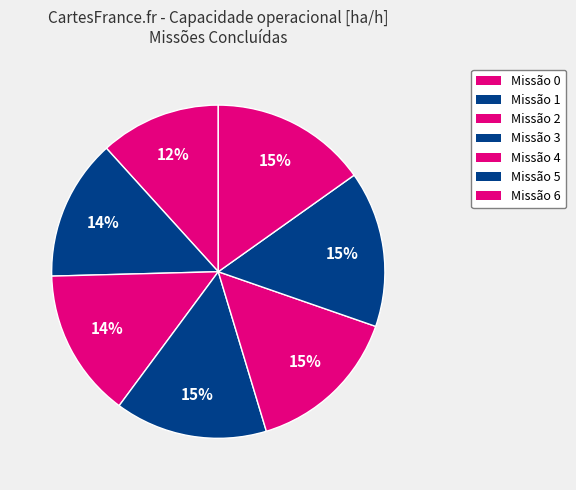

Count the number of slices in the pie.

7